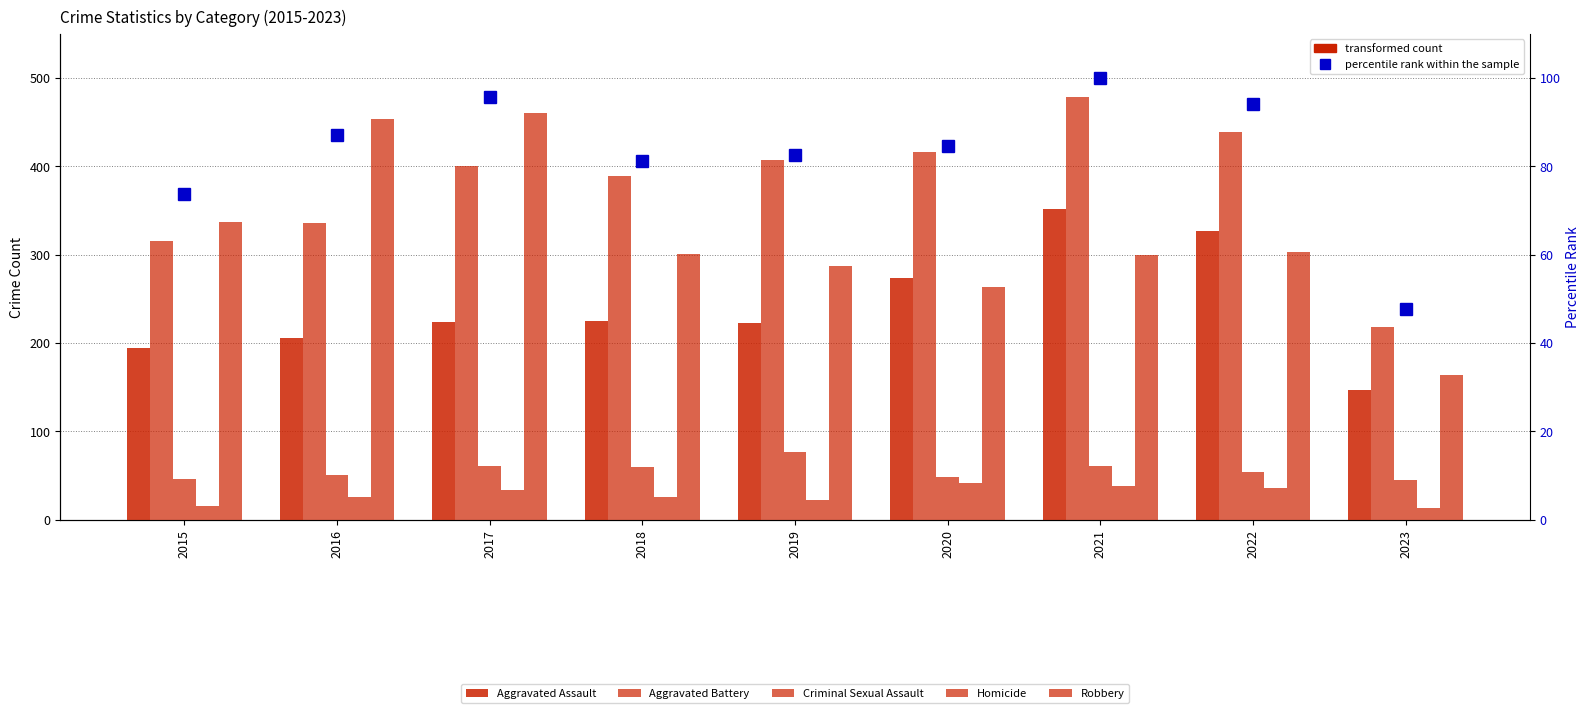

What is the difference between the highest and lowest values at 2017?

427.0